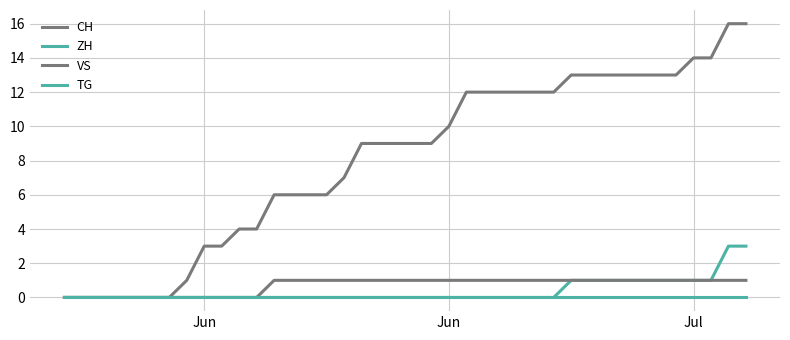

How many lines are shown in the chart?

4